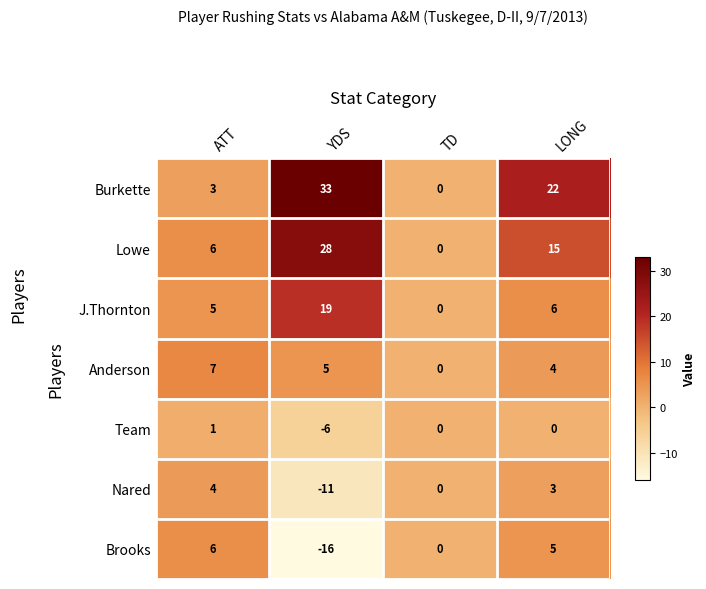

Reading left to right, what are all the values shown in this chart?

Burkette: ATT=3	YDS=33	TD=0	LONG=22
Lowe: ATT=6	YDS=28	TD=0	LONG=15
J.Thornton: ATT=5	YDS=19	TD=0	LONG=6
Anderson: ATT=7	YDS=5	TD=0	LONG=4
Team: ATT=1	YDS=-6	TD=0	LONG=0
Nared: ATT=4	YDS=-11	TD=0	LONG=3
Brooks: ATT=6	YDS=-16	TD=0	LONG=5